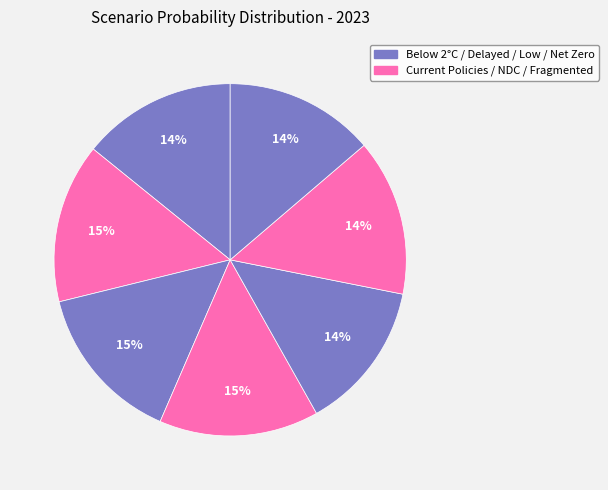

Count the number of slices in the pie.

7